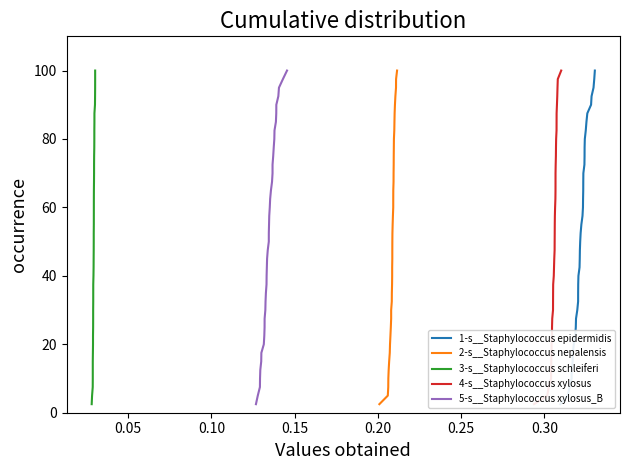

Reading right to left, list all the values displayed in this chart.

1-s__Staphylococcus epidermidis: 100.0	97.5	95.0	92.5	90.0	87.5	85.0	82.5	80.0	77.5	75.0	72.5	70.0	67.5	65.0	62.5	60.0	57.5	55.0	52.5	50.0	47.5	45.0	42.5	40.0	37.5	35.0	32.5	30.0	27.5	25.0	22.5	20.0	17.5	15.0	12.5	10.0	7.5	5.0	2.5
2-s__Staphylococcus nepalensis: 100.0	97.5	95.0	92.5	90.0	87.5	85.0	82.5	80.0	77.5	75.0	72.5	70.0	67.5	65.0	62.5	60.0	57.5	55.0	52.5	50.0	47.5	45.0	42.5	40.0	37.5	35.0	32.5	30.0	27.5	25.0	22.5	20.0	17.5	15.0	12.5	10.0	7.5	5.0	2.5
3-s__Staphylococcus schleiferi: 100.0	97.5	95.0	92.5	90.0	87.5	85.0	82.5	80.0	77.5	75.0	72.5	70.0	67.5	65.0	62.5	60.0	57.5	55.0	52.5	50.0	47.5	45.0	42.5	40.0	37.5	35.0	32.5	30.0	27.5	25.0	22.5	20.0	17.5	15.0	12.5	10.0	7.5	5.0	2.5
4-s__Staphylococcus xylosus: 100.0	97.5	95.0	92.5	90.0	87.5	85.0	82.5	80.0	77.5	75.0	72.5	70.0	67.5	65.0	62.5	60.0	57.5	55.0	52.5	50.0	47.5	45.0	42.5	40.0	37.5	35.0	32.5	30.0	27.5	25.0	22.5	20.0	17.5	15.0	12.5	10.0	7.5	5.0	2.5
5-s__Staphylococcus xylosus_B: 100.0	97.5	95.0	92.5	90.0	87.5	85.0	82.5	80.0	77.5	75.0	72.5	70.0	67.5	65.0	62.5	60.0	57.5	55.0	52.5	50.0	47.5	45.0	42.5	40.0	37.5	35.0	32.5	30.0	27.5	25.0	22.5	20.0	17.5	15.0	12.5	10.0	7.5	5.0	2.5